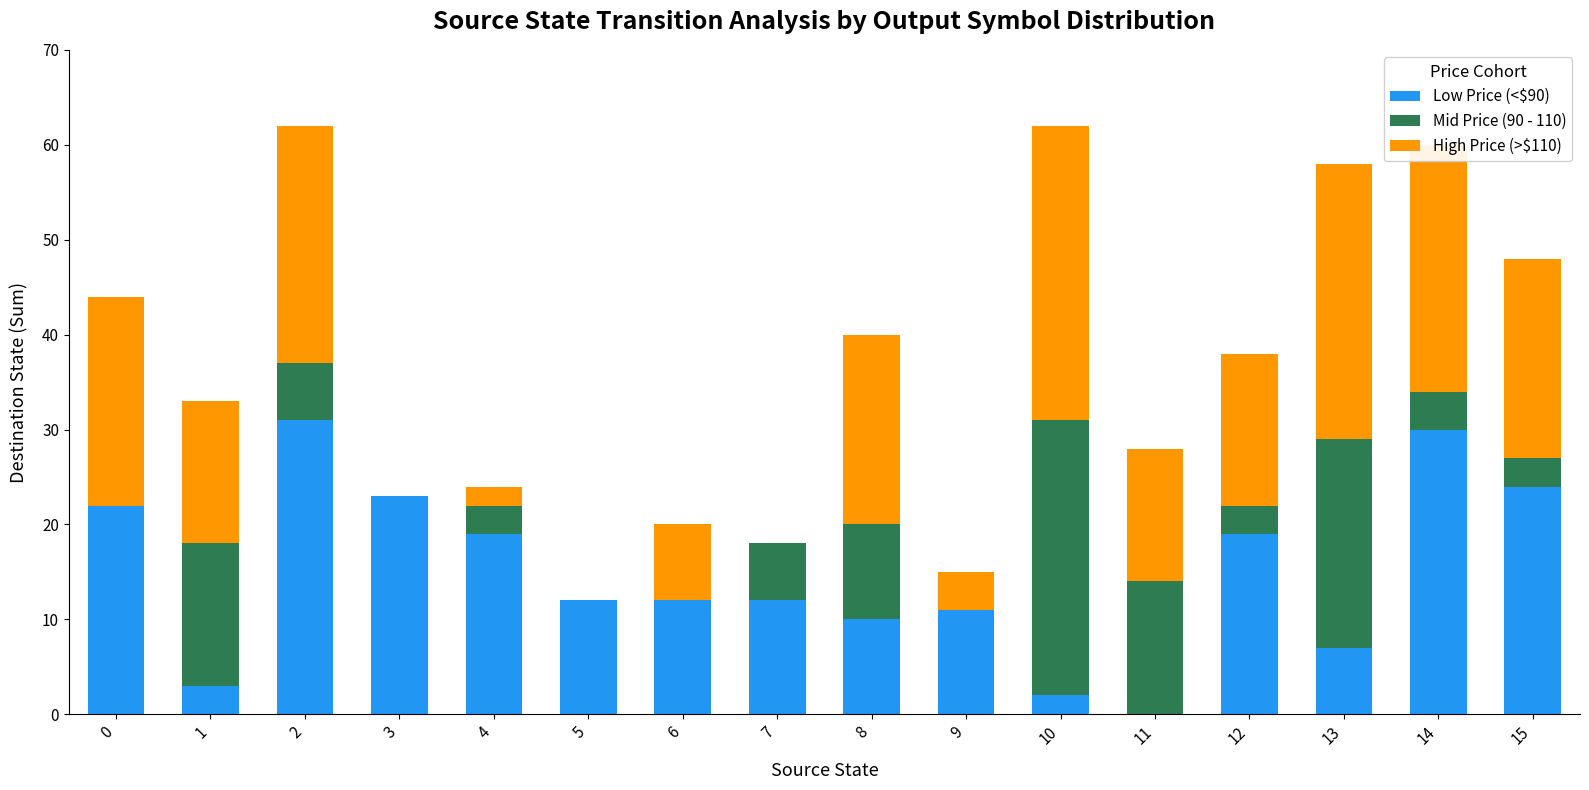

What is the average value of the Low Price (<$90) series?

15